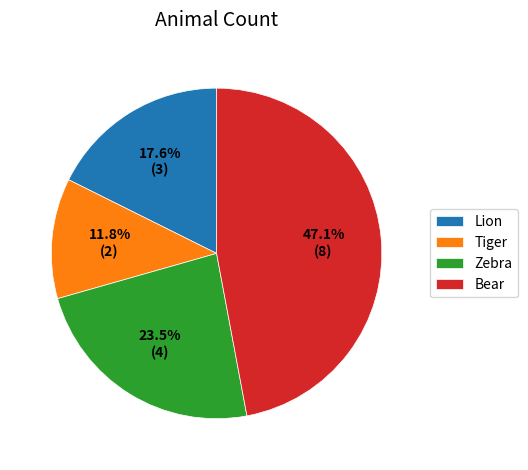

Approximately how many times larger is the value at Tiger compared to Zebra?

0.5